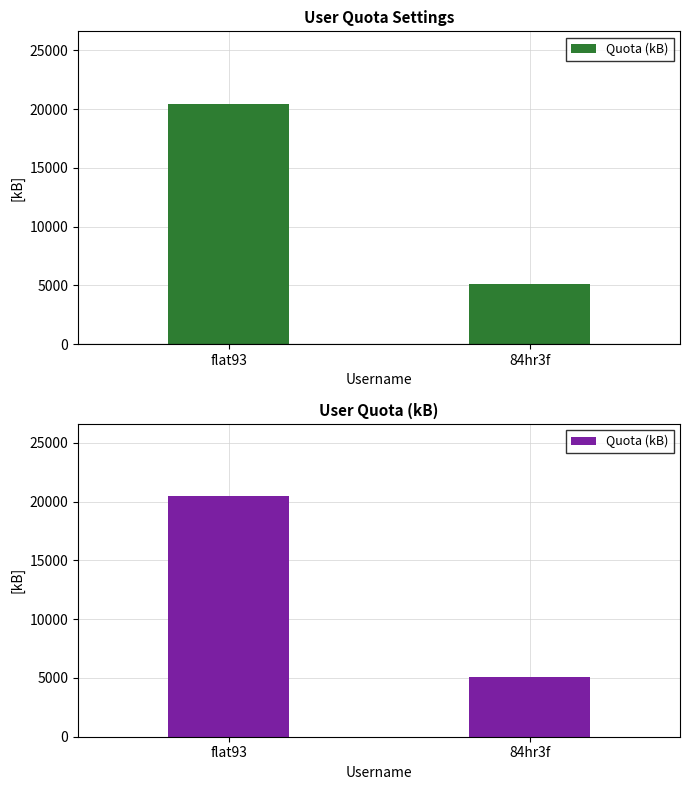

Reading left to right, extract all data points from this chart.

20480	5120